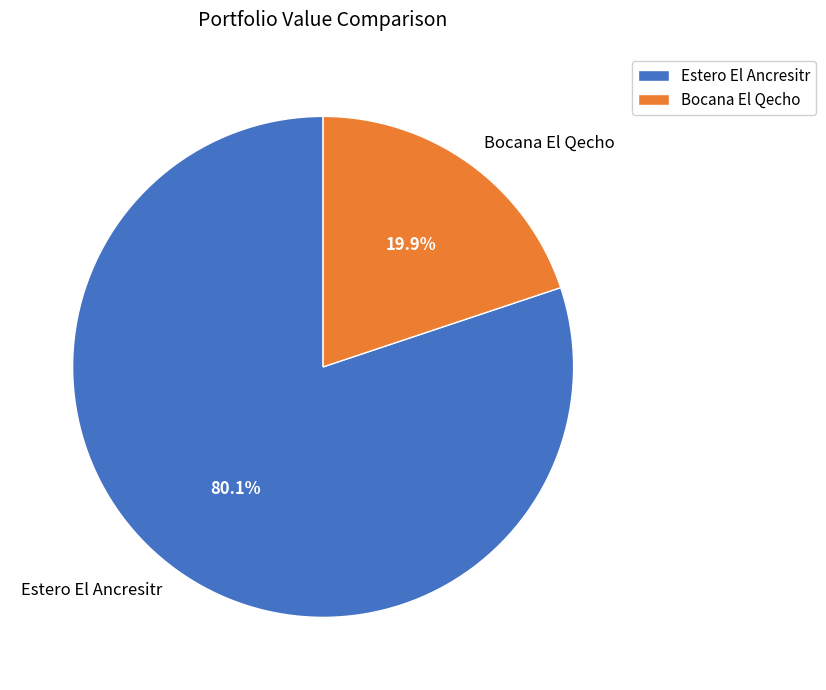

Which category has the biggest portion of the pie?

Estero El Ancresitr